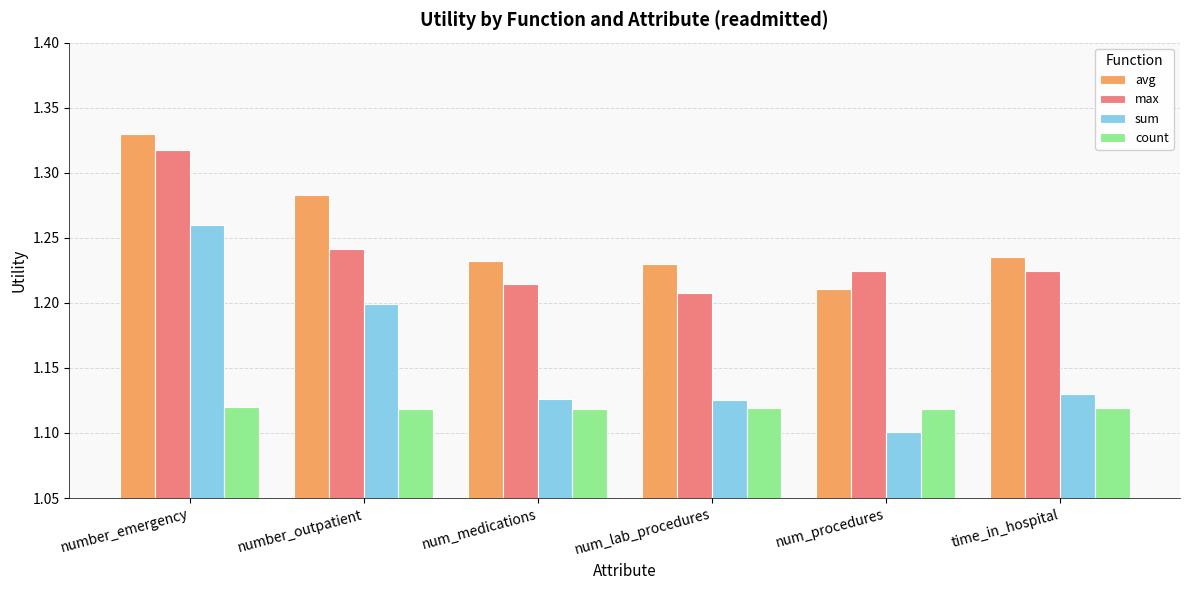

At which category is the sum across all series the highest?

number_emergency